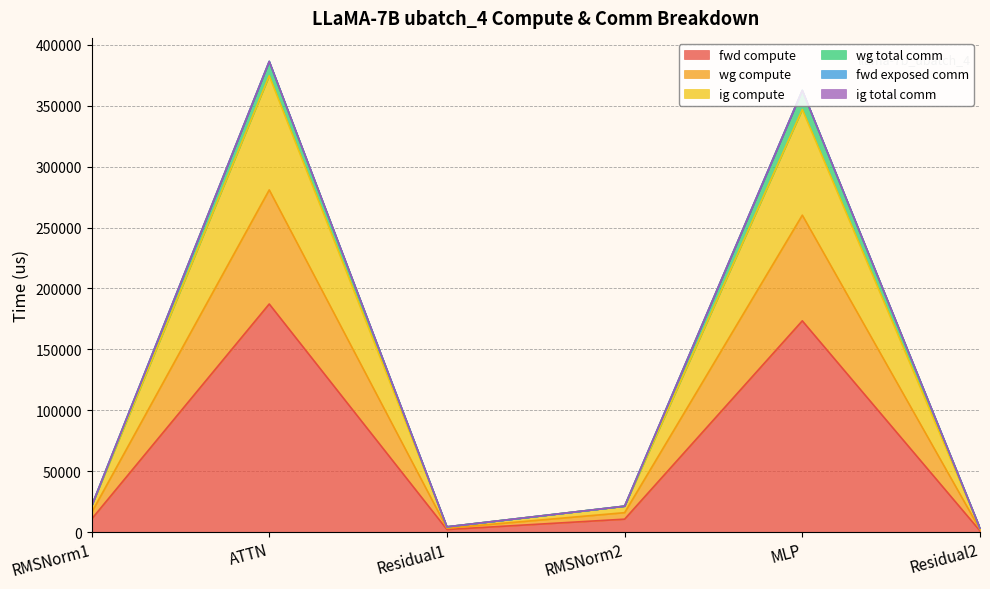

The value of fwd compute at RMSNorm2 is 13941.8. True or false?

False